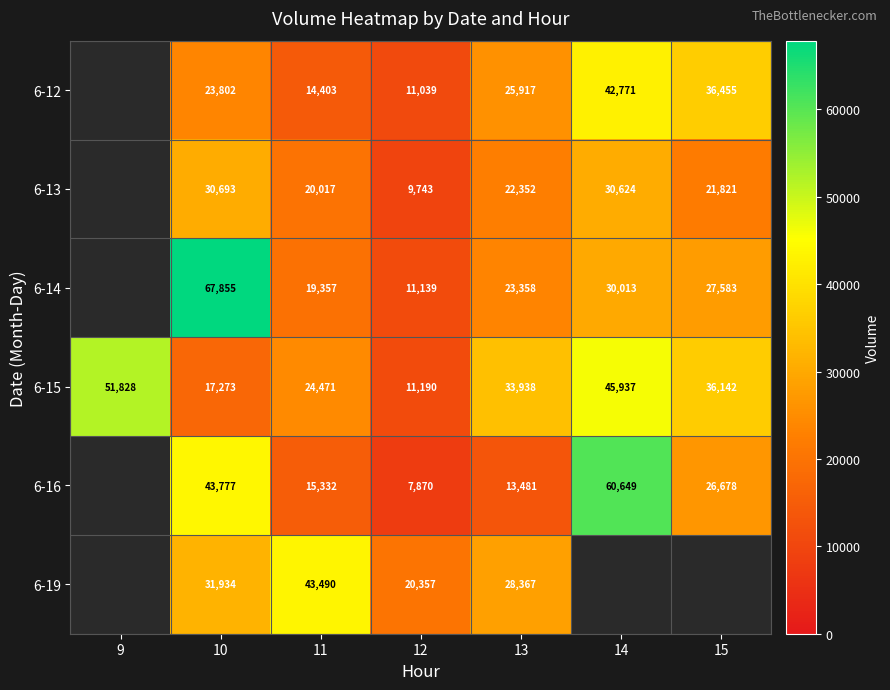

Rank the series at 11 from highest to lowest value.

6-19, 6-15, 6-13, 6-14, 6-16, 6-12